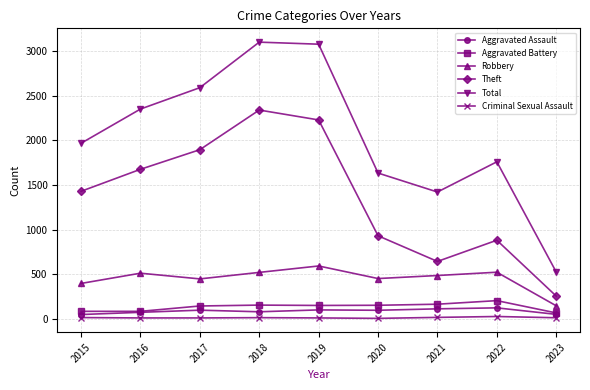

Does the chart display data point markers on the line(s)?

Yes